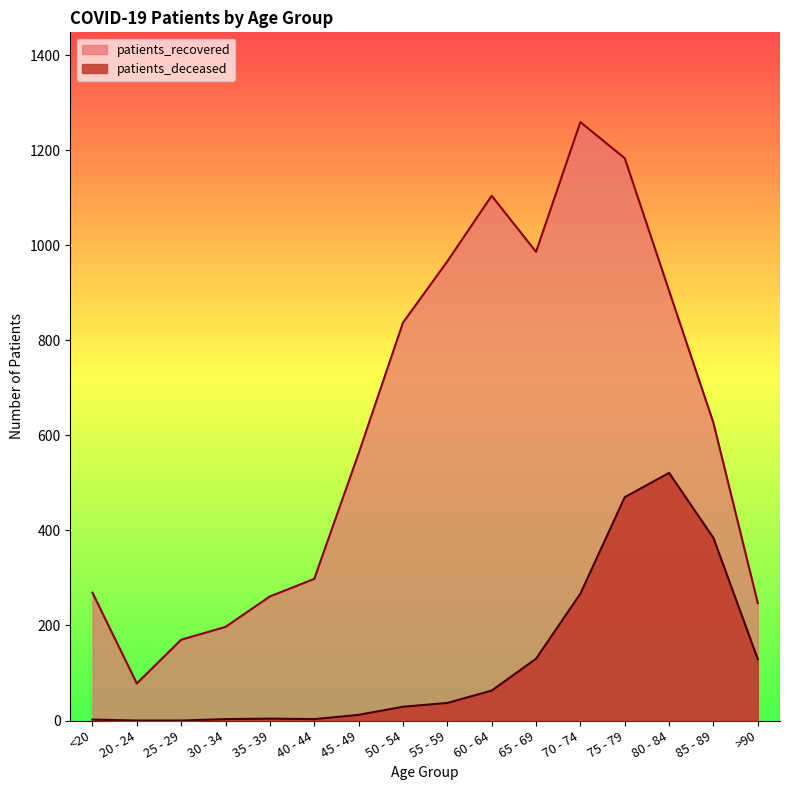

What is the difference between the highest and lowest values at >90?

118